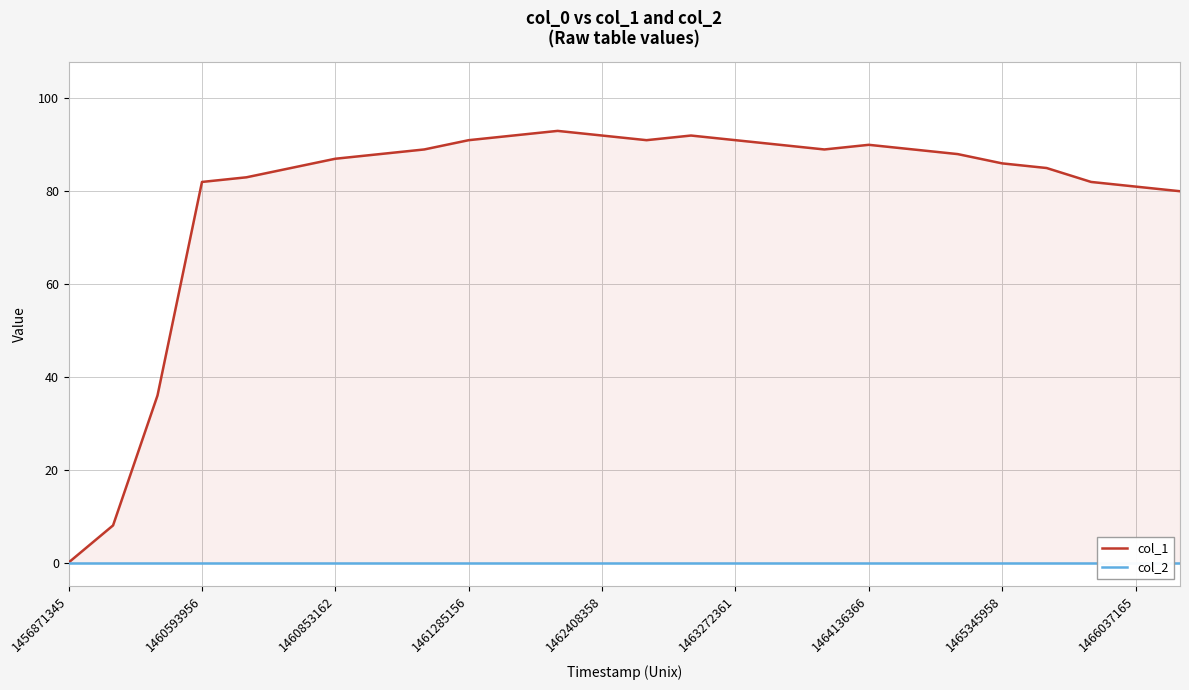

The col_1 series shows 0 at 1456871345. True or false?

True